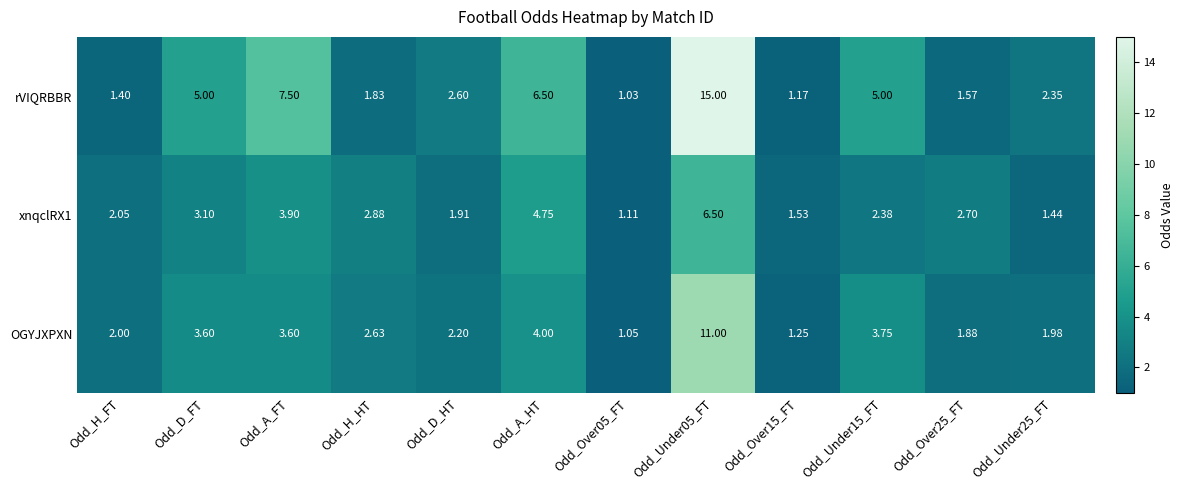

Which series has the largest total across all categories?

rVIQRBBR